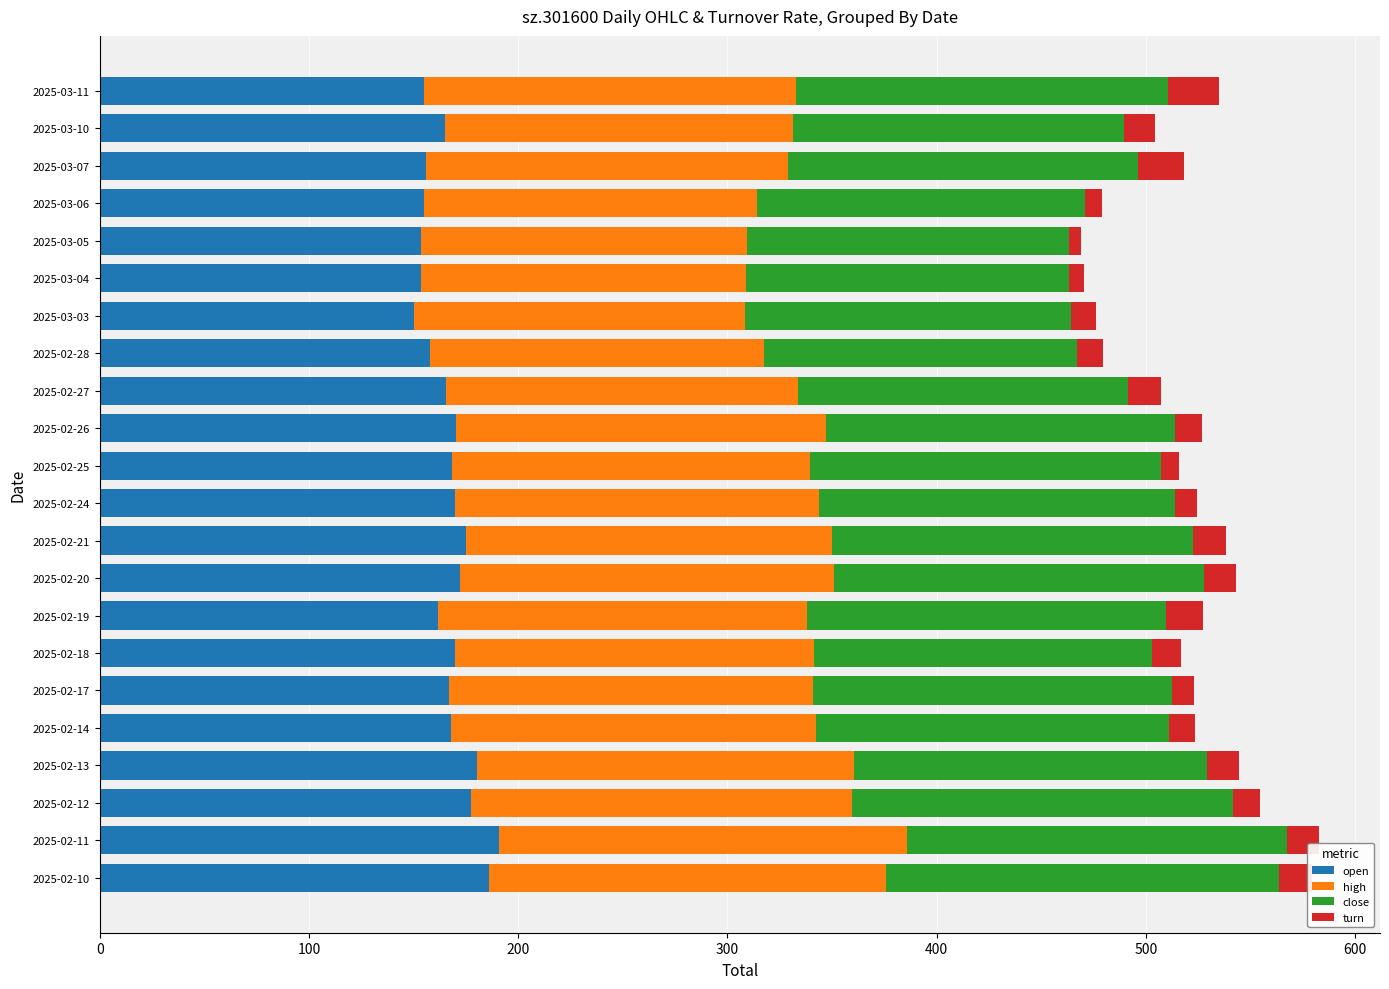

What are all the series names shown in the legend?

open, high, close, turn